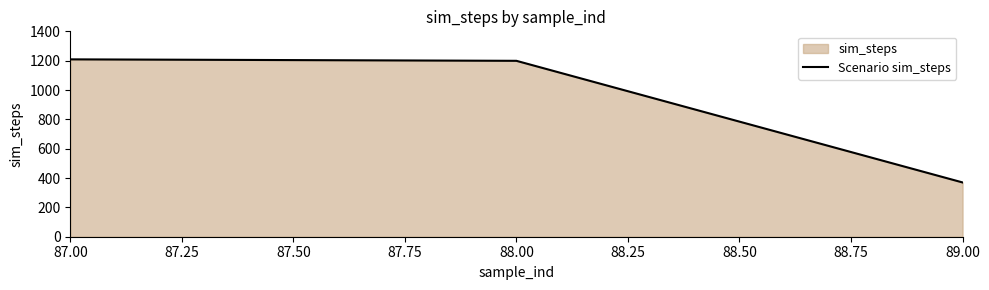

What is the average value?

926